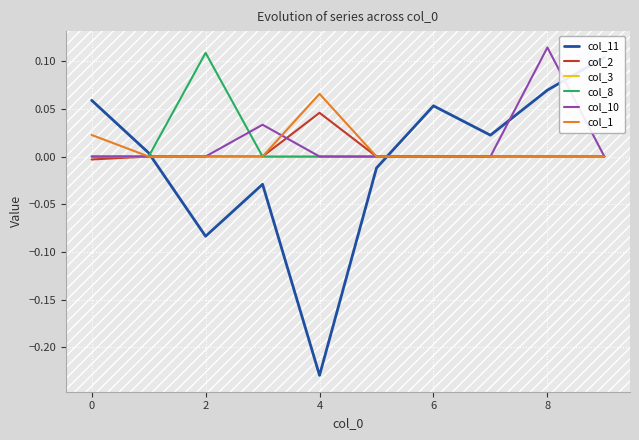

Which category has the highest value in the col_8 series?

2